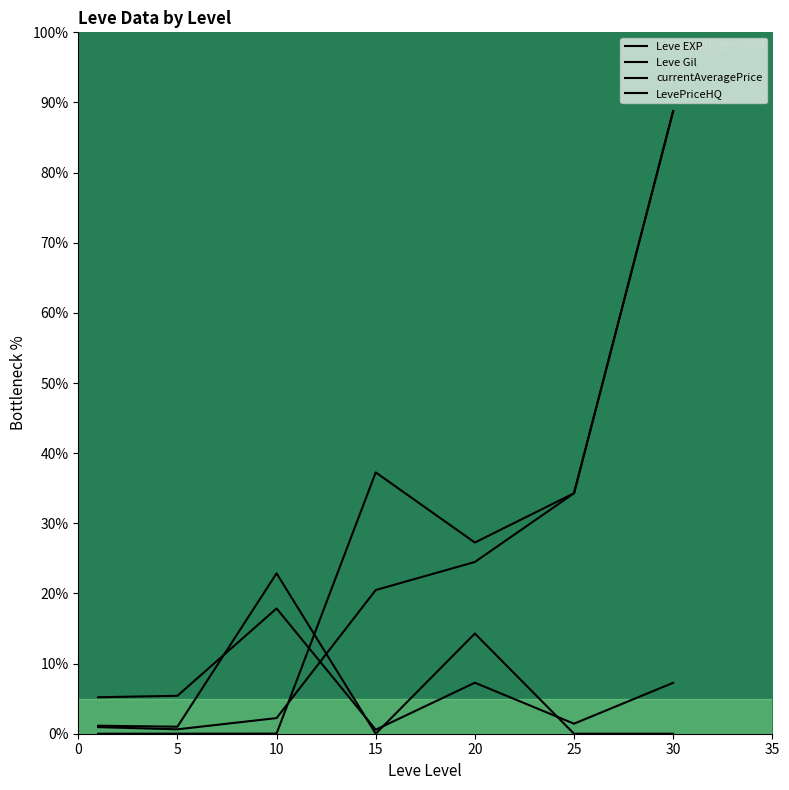

What is the average value of the Leve EXP series?

26.8